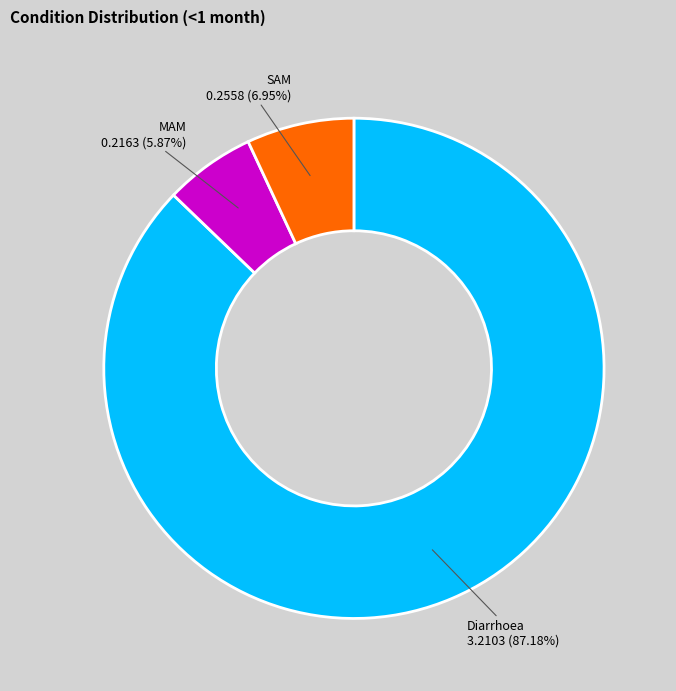

Is there any slice that represents more than half of the pie?

Yes